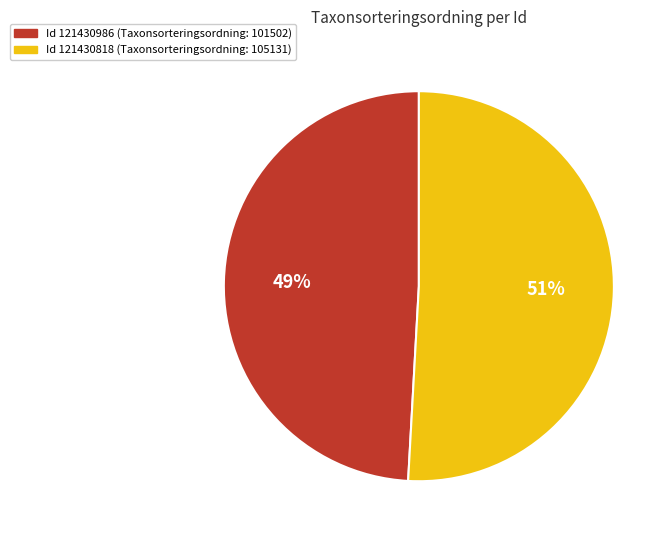

Does any single category account for the majority?

Yes